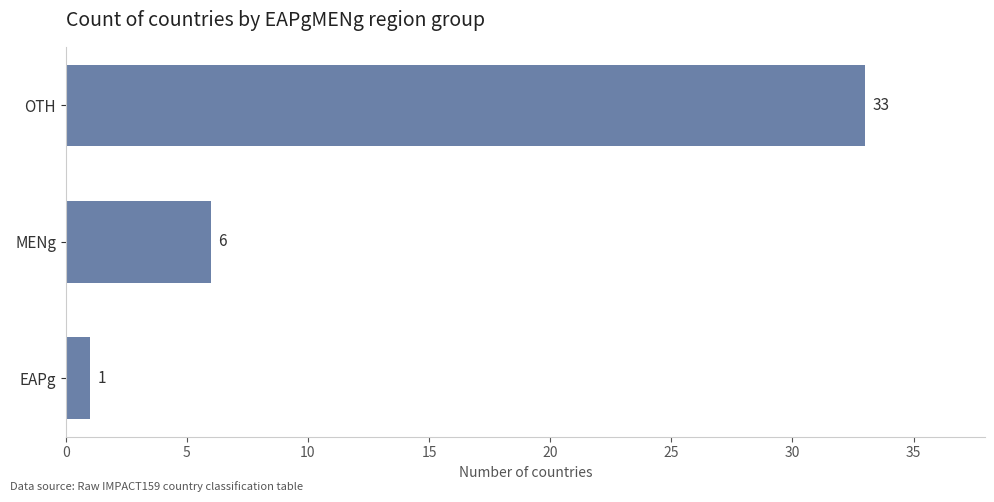

Where is the data nearest to the value 17?

MENg